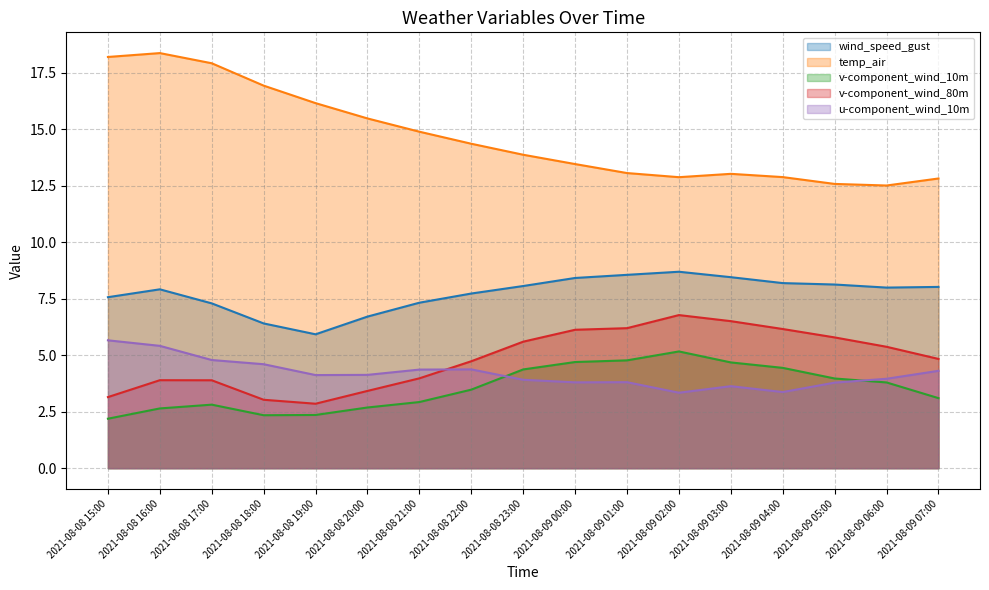

True or false: temp_air and v-component_wind_80m cross at least once.

False